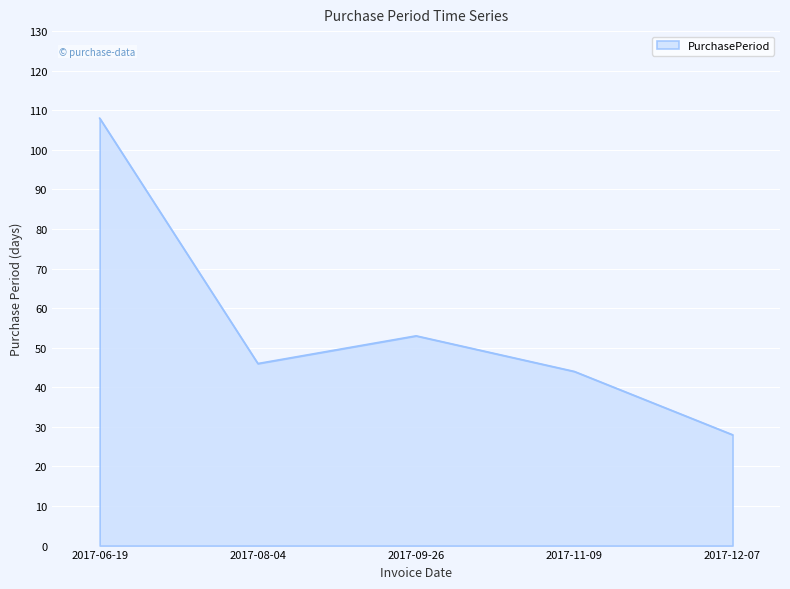

Rank the categories by value from highest to lowest.

2017-06-19, 2017-09-26, 2017-08-04, 2017-11-09, 2017-12-07